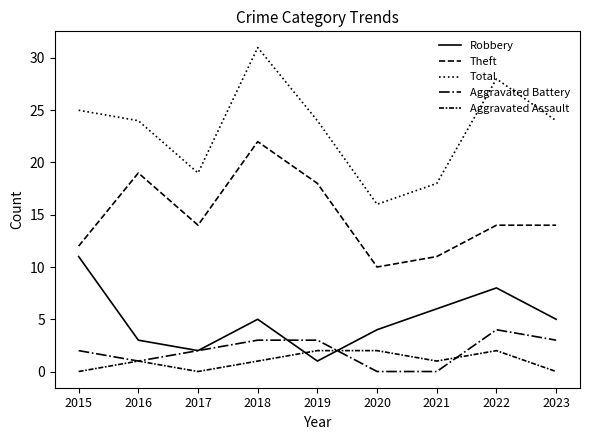

Reading left to right, transcribe all the data shown in this chart.

Robbery: 2015=11	2016=3	2017=2	2018=5	2019=1	2020=4	2021=6	2022=8	2023=5
Theft: 2015=12	2016=19	2017=14	2018=22	2019=18	2020=10	2021=11	2022=14	2023=14
Total: 2015=25	2016=24	2017=19	2018=31	2019=24	2020=16	2021=18	2022=28	2023=24
Aggravated Battery: 2015=2	2016=1	2017=2	2018=3	2019=3	2020=0	2021=0	2022=4	2023=3
Aggravated Assault: 2015=0	2016=1	2017=0	2018=1	2019=2	2020=2	2021=1	2022=2	2023=0